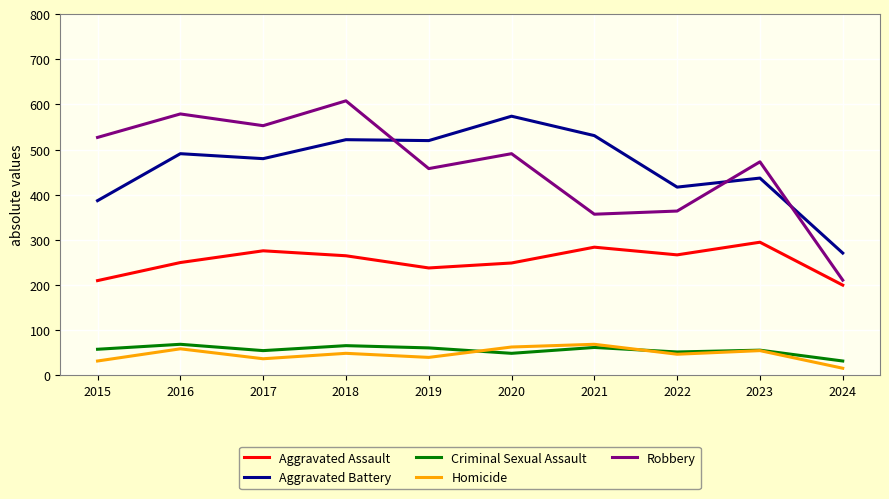

What is the spread (max minus min) of values at 2016?

520